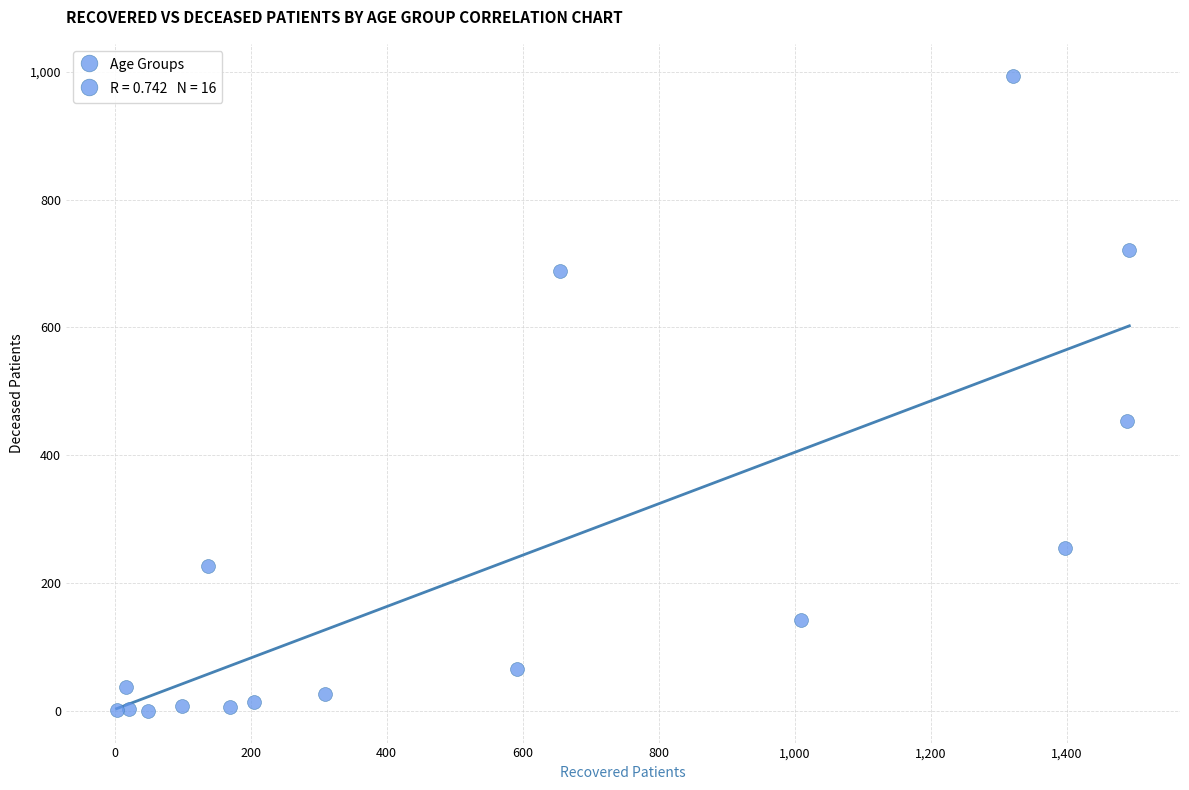

What is the range of Y values (max minus min)?

994